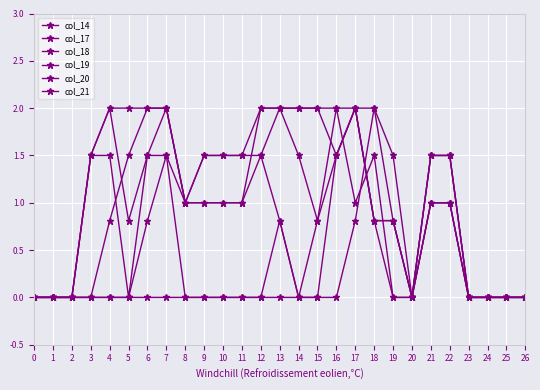

What is the difference between the highest and lowest values at 7?

2.0